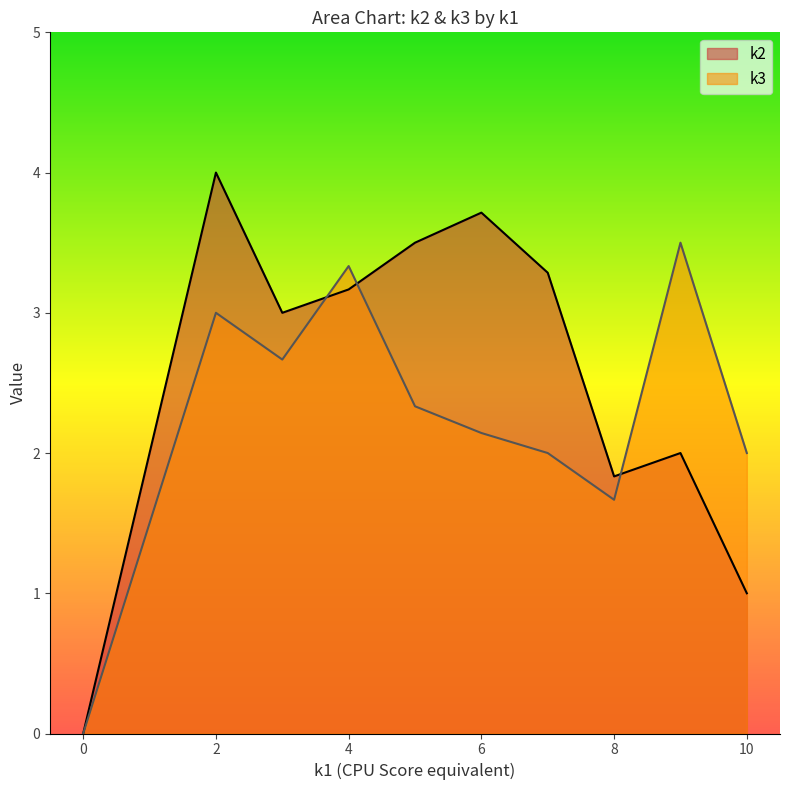

How many positive values does the k2 series have?

9